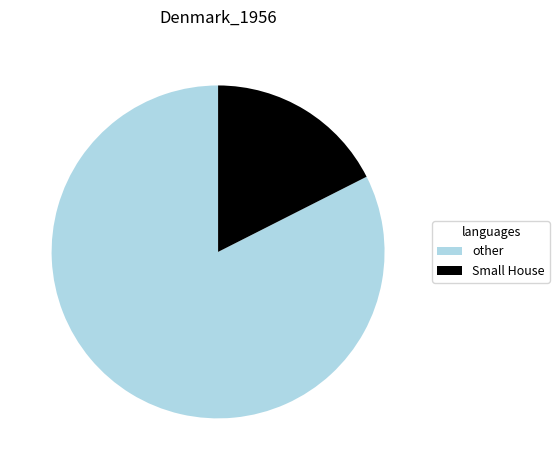

How many segments does this pie chart have?

2